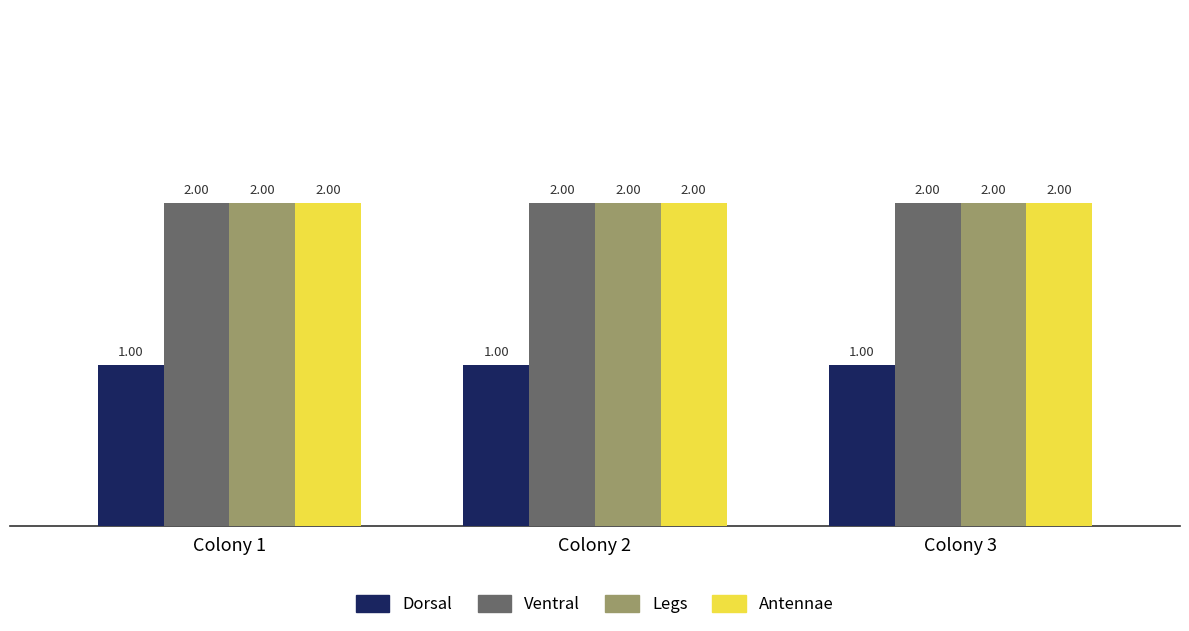

What is the sum of the Legs values at Colony 2 and Colony 3?

4